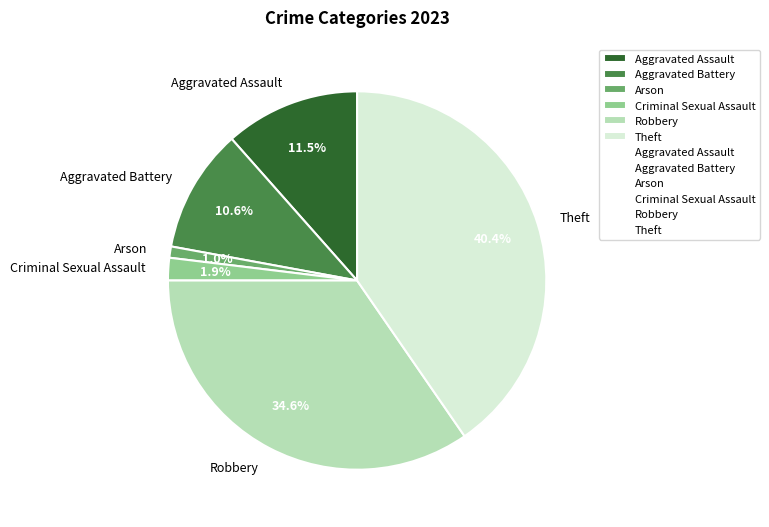

Which category has the smallest portion of the pie?

Arson